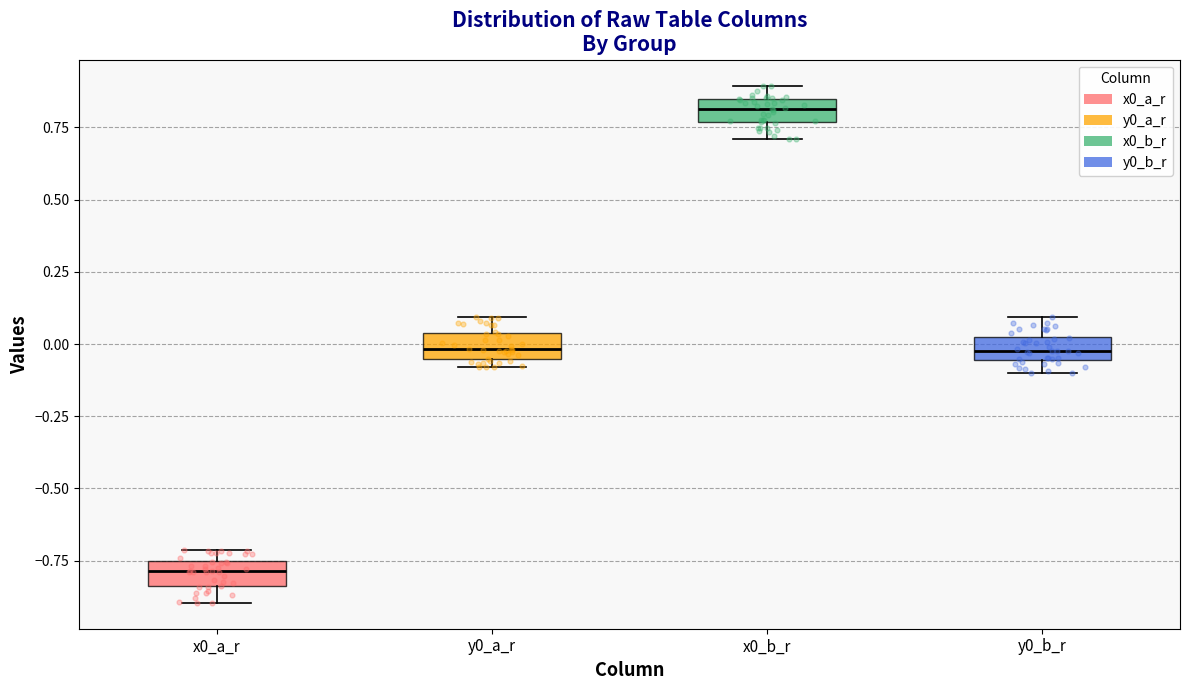

Which box has the lowest median line?

x0_a_r